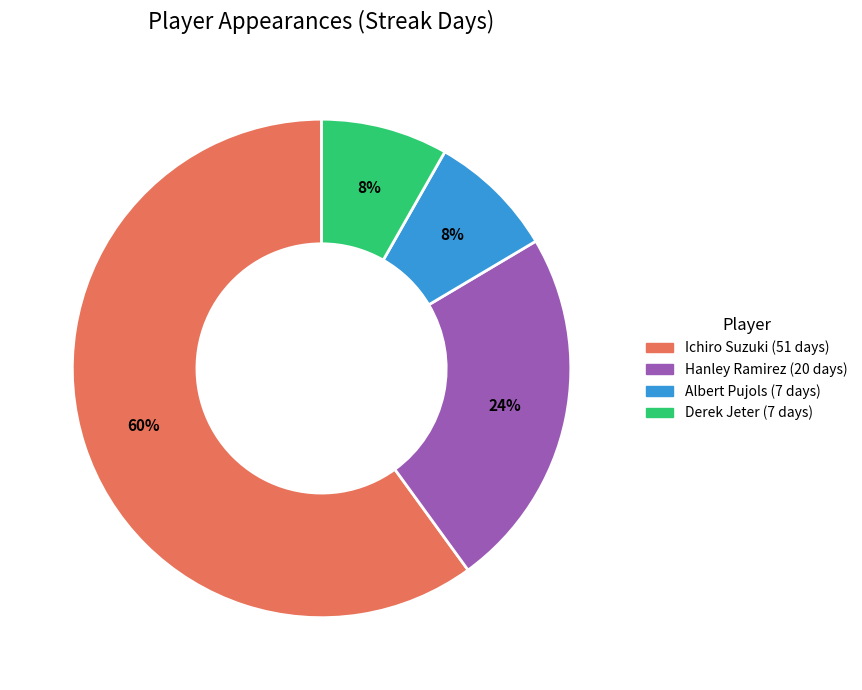

Combined, do Derek Jeter and Hanley Ramirez account for over 50%?

No